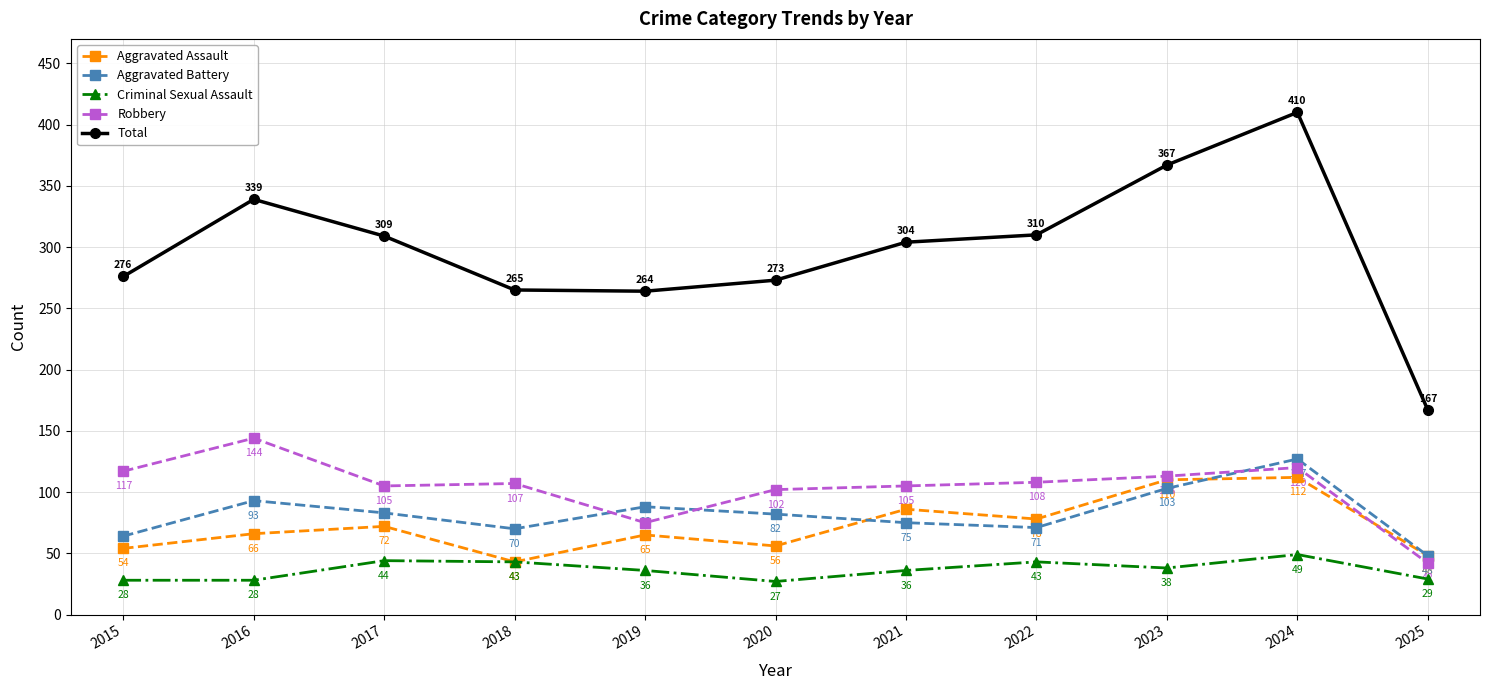

How many categories are shown in the chart?

11